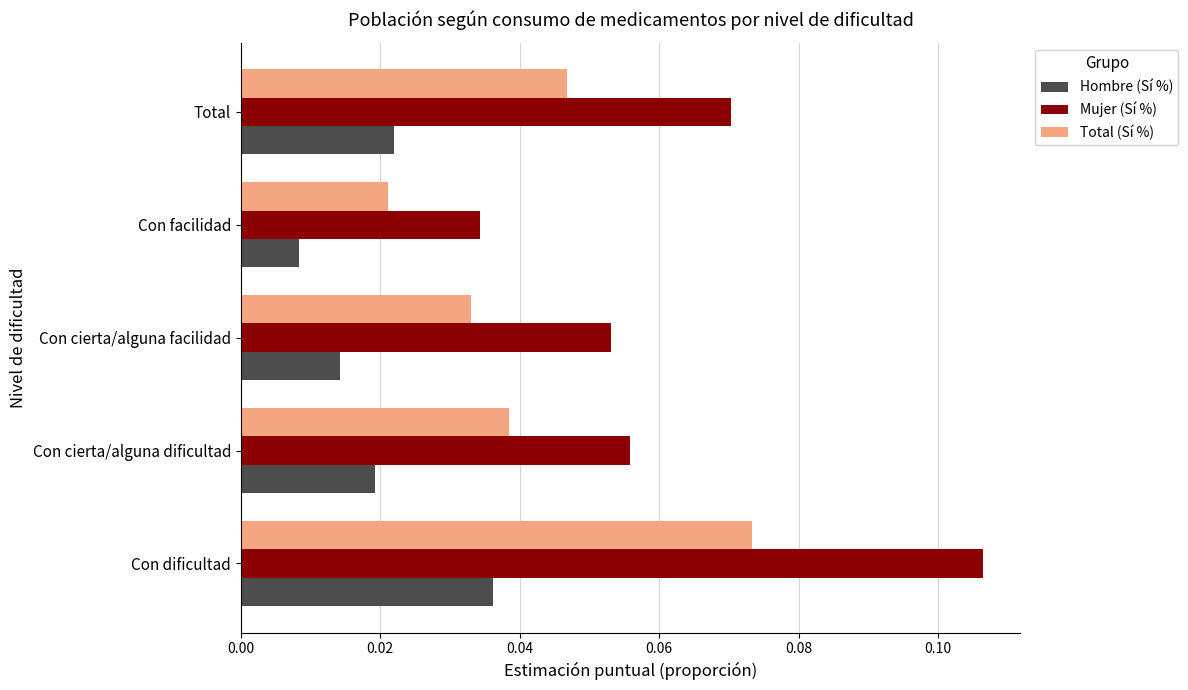

Is the value of Hombre (Sí %) at Con facilidad greater than the value of Mujer (Sí %) at Con facilidad?

No